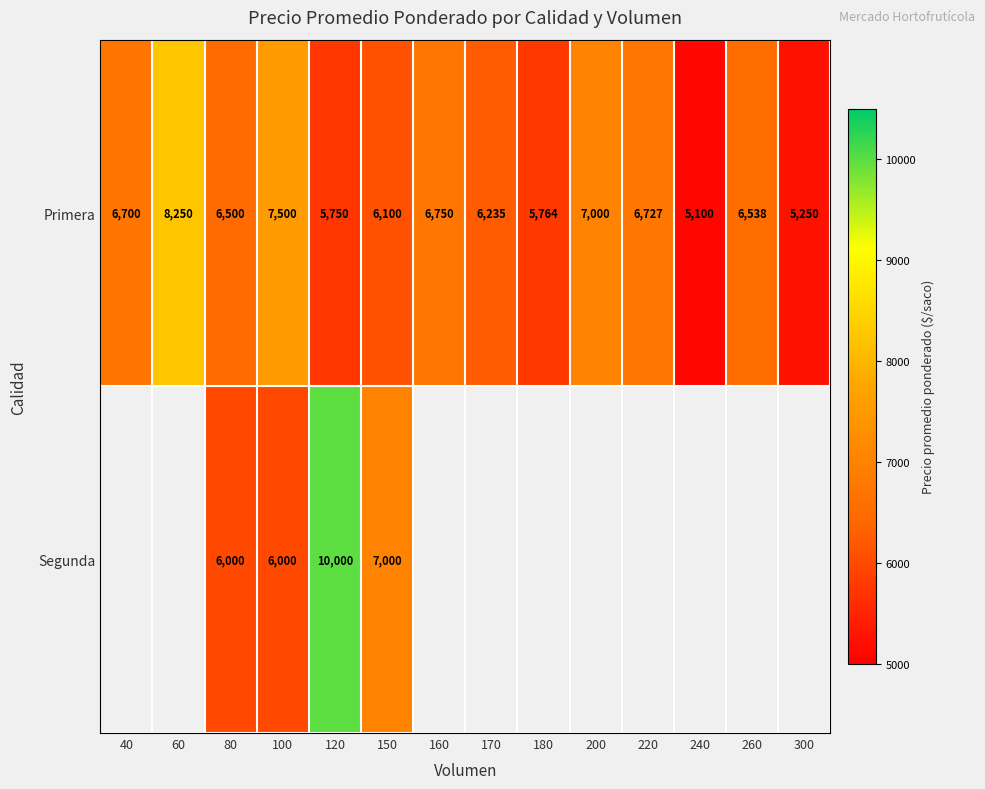

At which category is the sum across all series the highest?

120